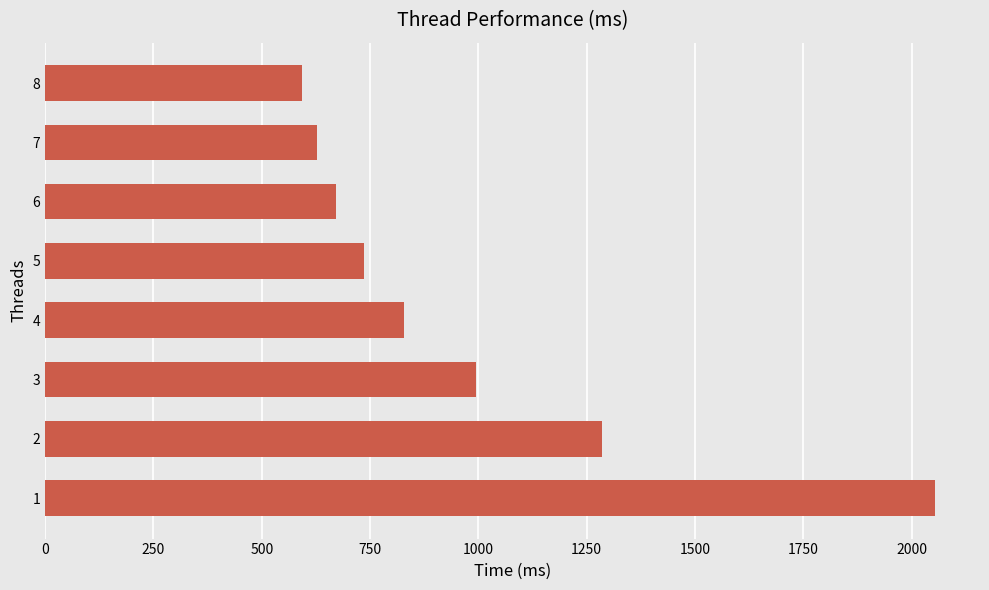

The value at 2 is 1285.3. True or false?

True